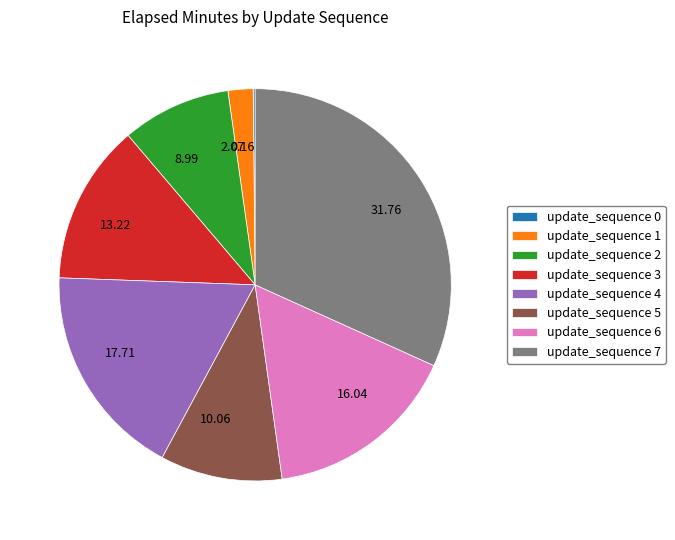

What is the ratio of the value at 31.76 to the value at 13.22?

2.4